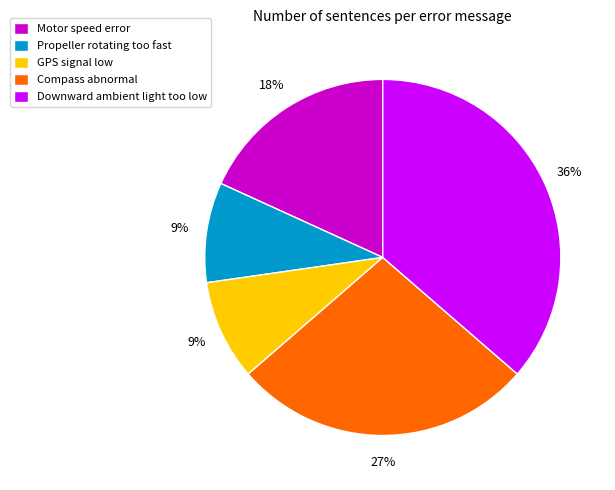

Between Propeller rotating too fast and Downward ambient light too low, which is larger?

Downward ambient light too low